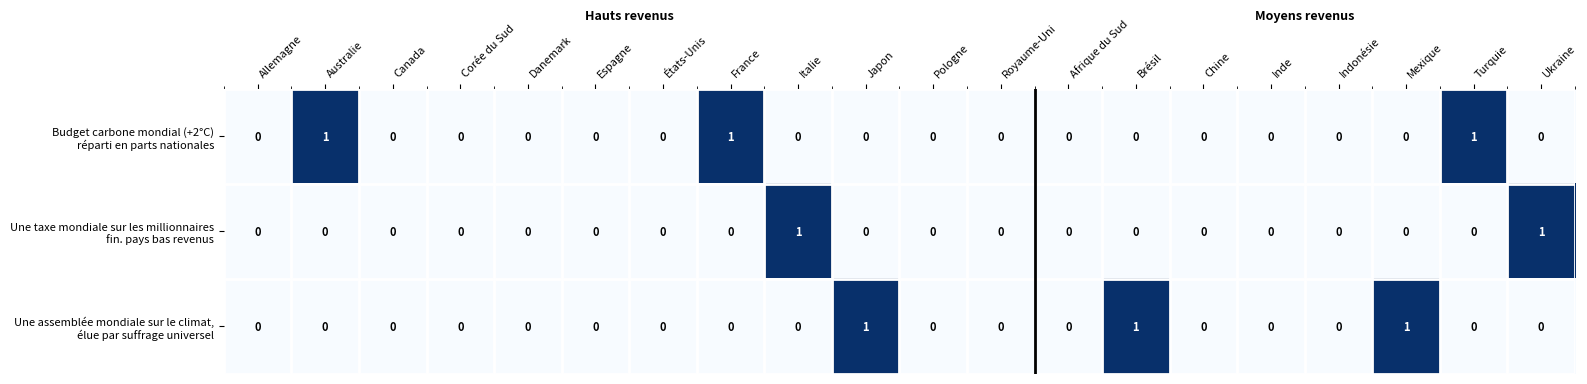

How many categories are shown in the chart?

20